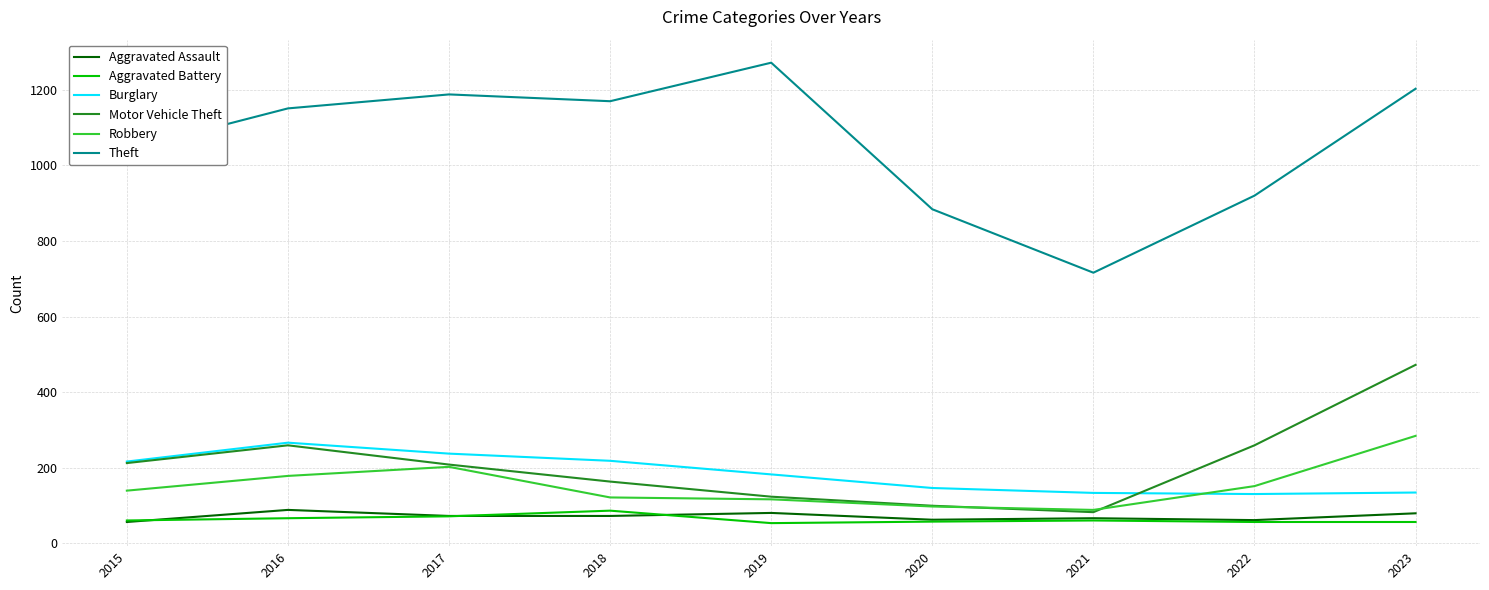

Which series has the largest total across all categories?

Theft